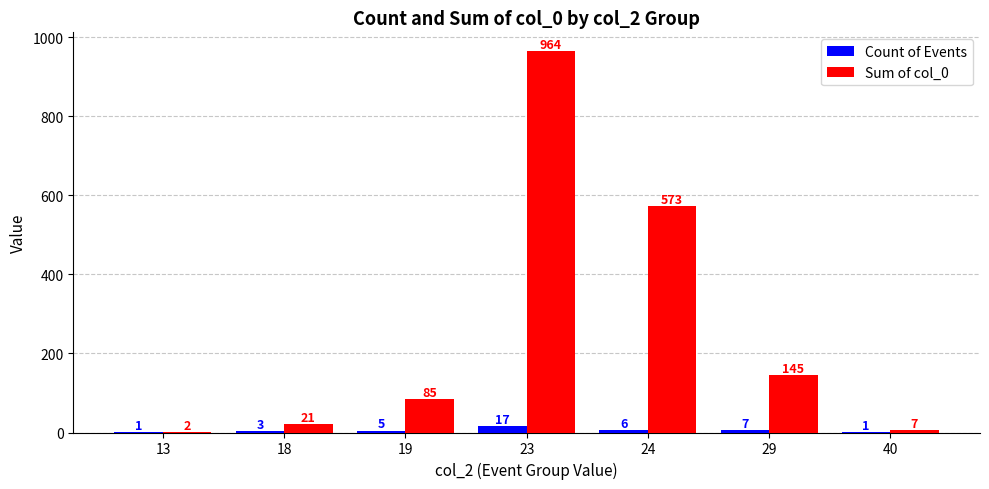

Where is Count of Events nearest to the value 9?

29